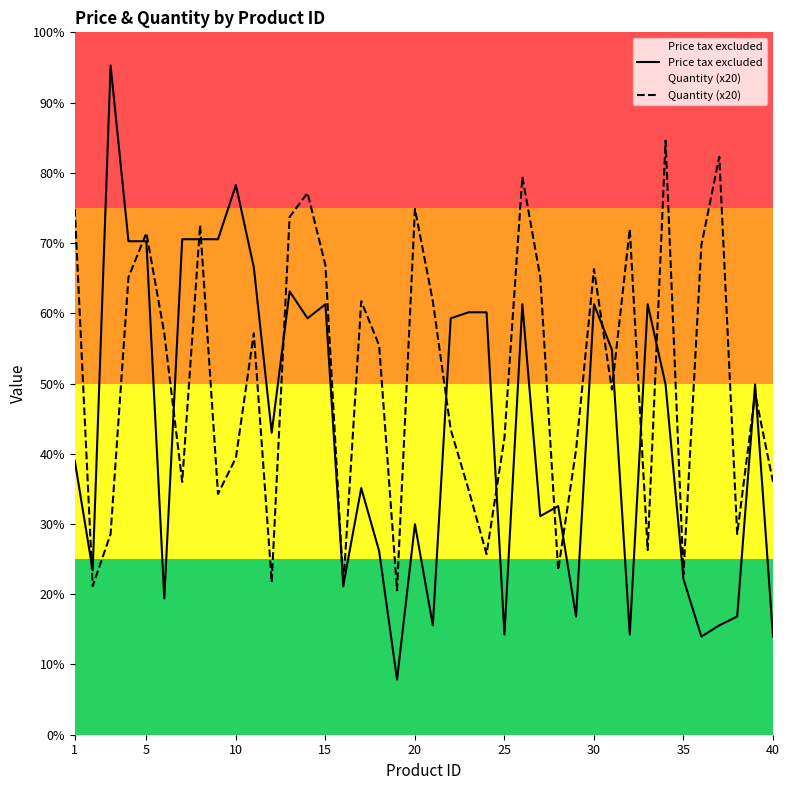

True or false: Quantity (x20) has a value of 2286 at 30.

False